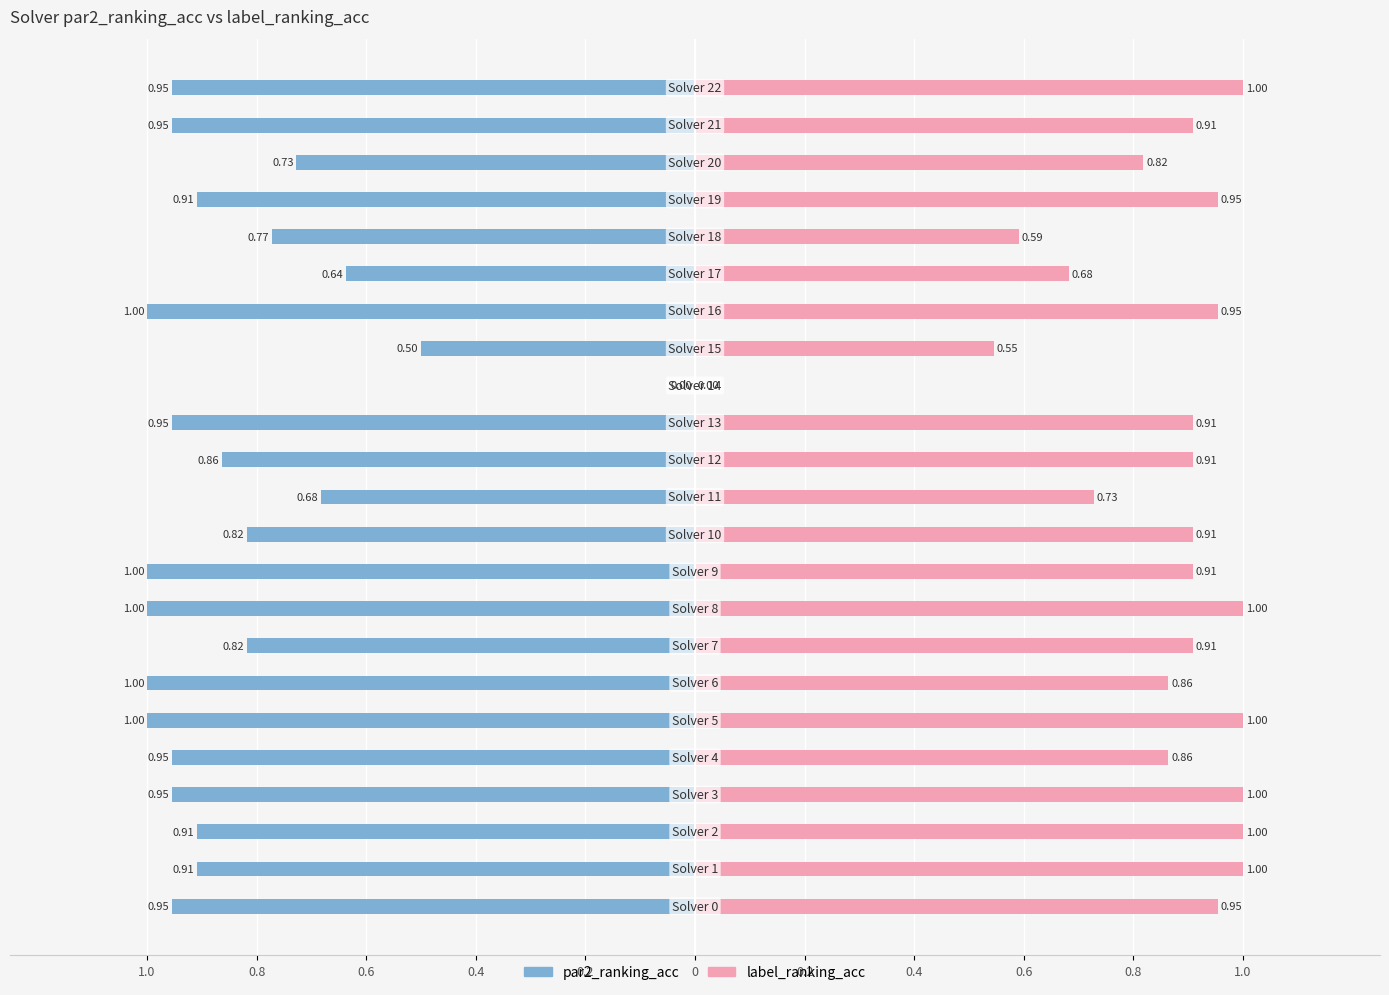

The label_ranking_acc series shows 1.1 at 0.2. True or false?

False